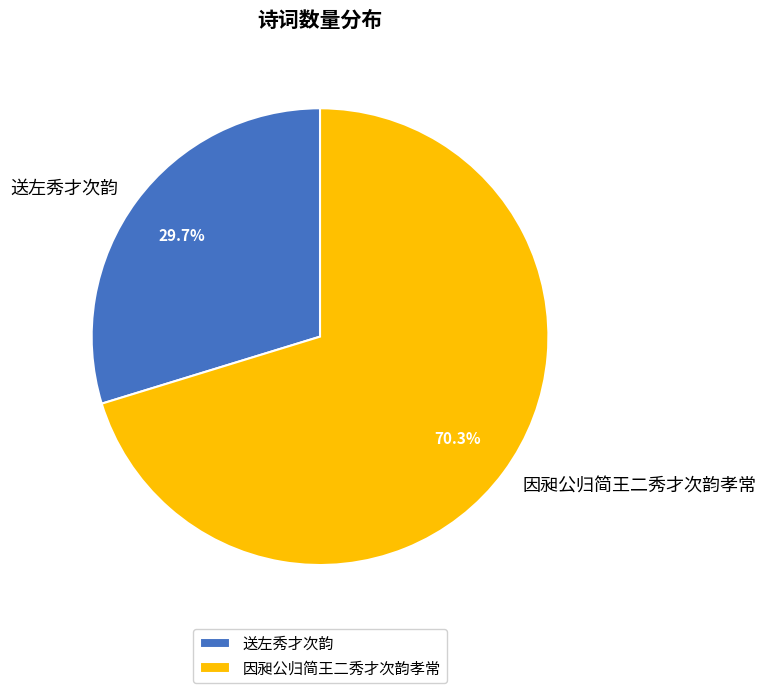

Which slice is the smallest?

送左秀才次韵